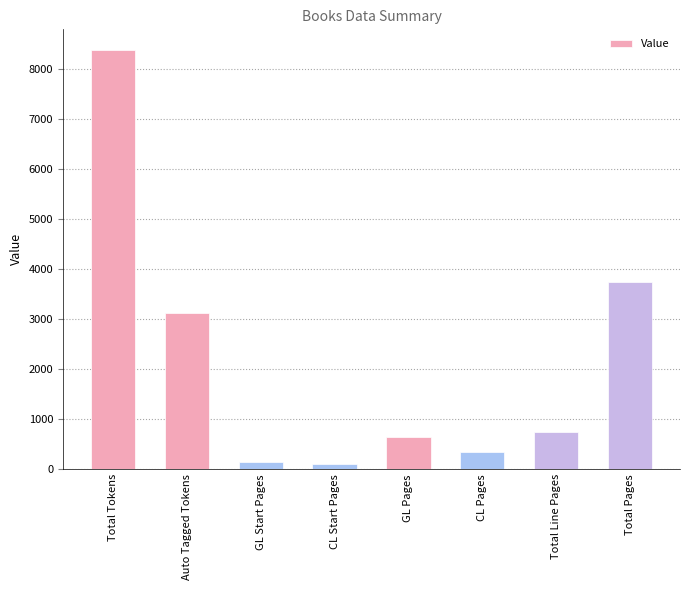

What is the label of the 7th bar from the right?

Auto Tagged Tokens